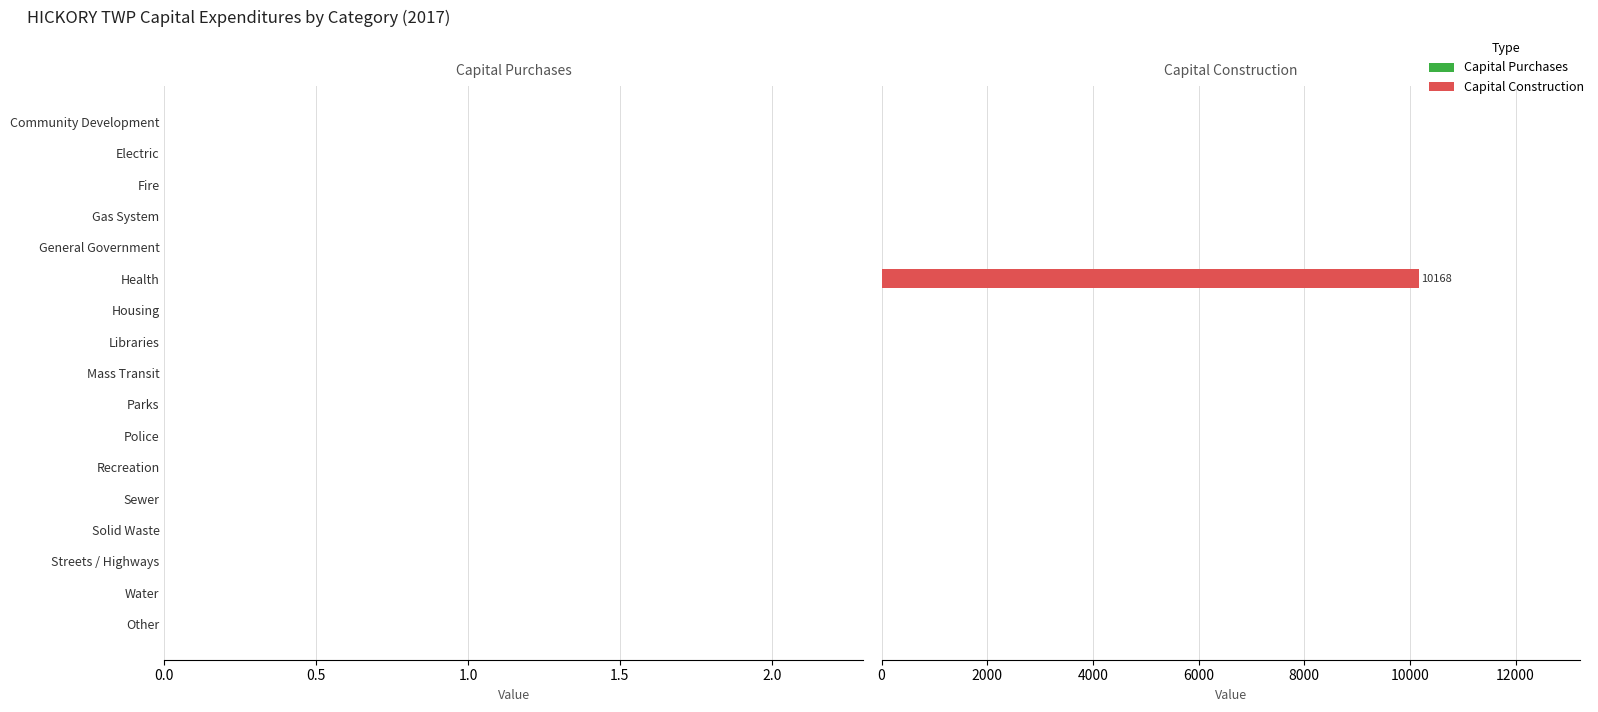

What is the maximum value shown in the chart?

10168